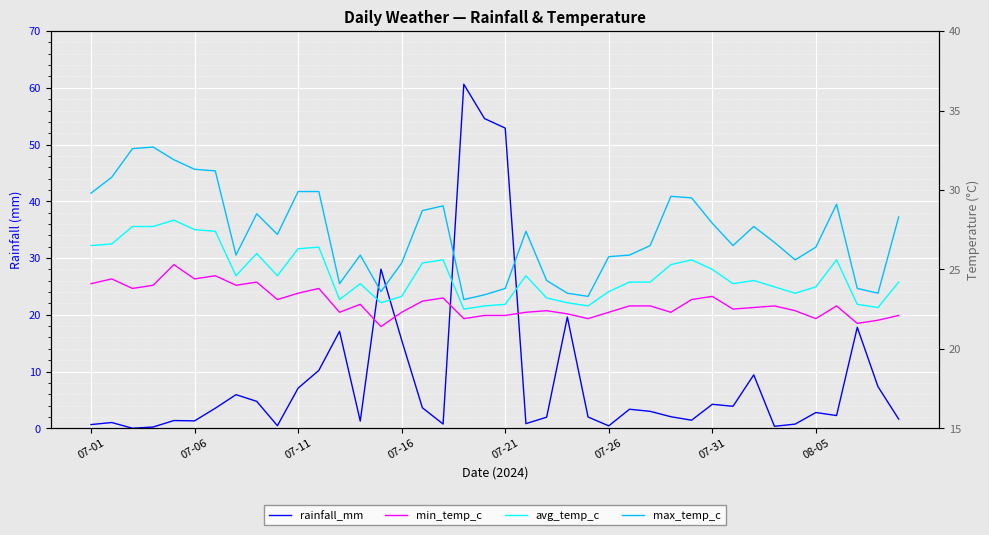

In max_temp_c, how many points are lower than both neighbors (excluding endpoints)?

9